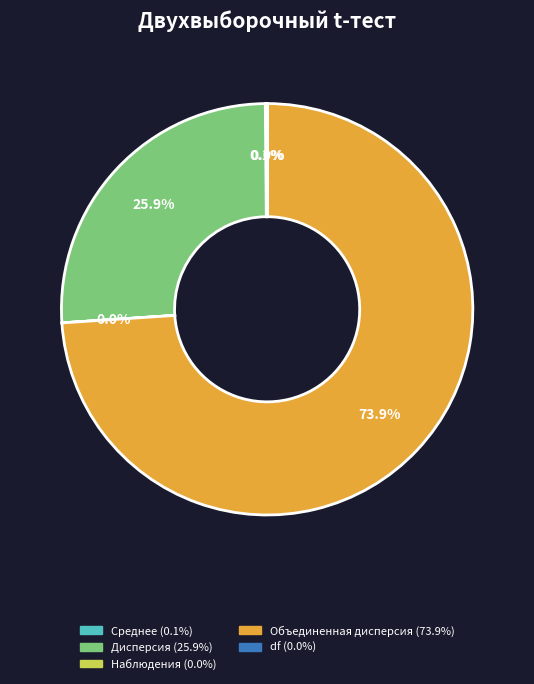

Is there any slice that represents more than half of the pie?

Yes